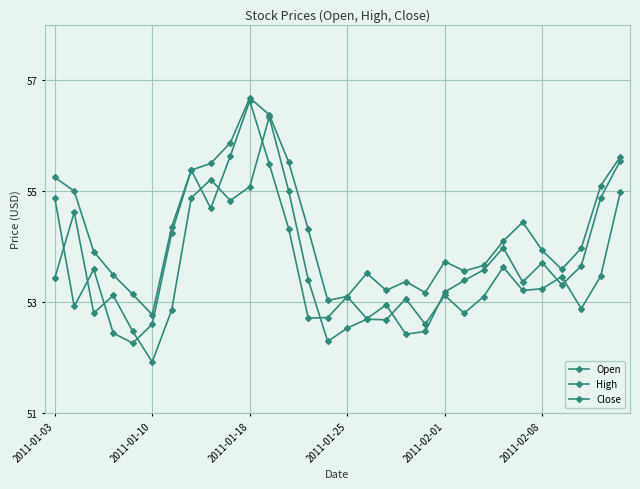

Does the chart have visible grid lines?

Yes